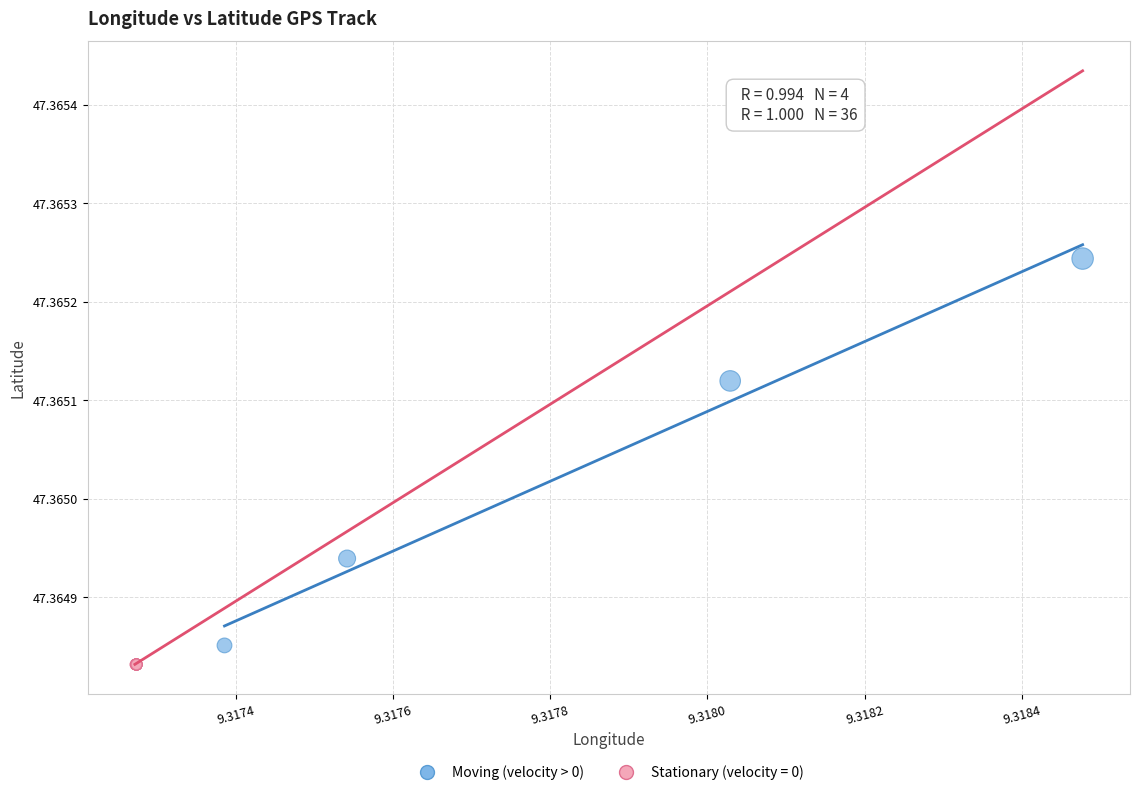

Which series has the widest spread of Y values?

Moving (velocity > 0)